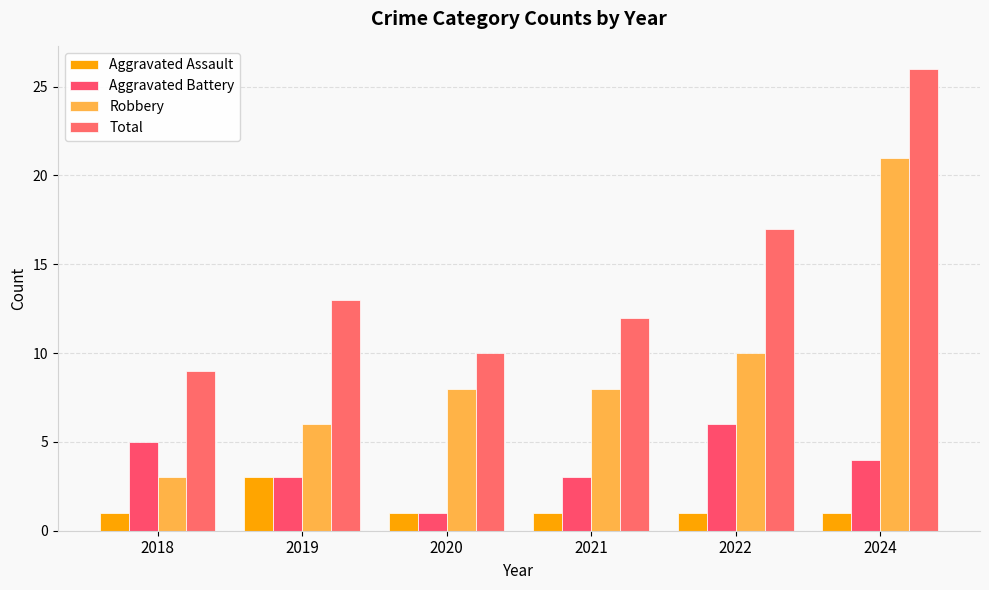

Count the Aggravated Battery values in the range 3 to 5.

4